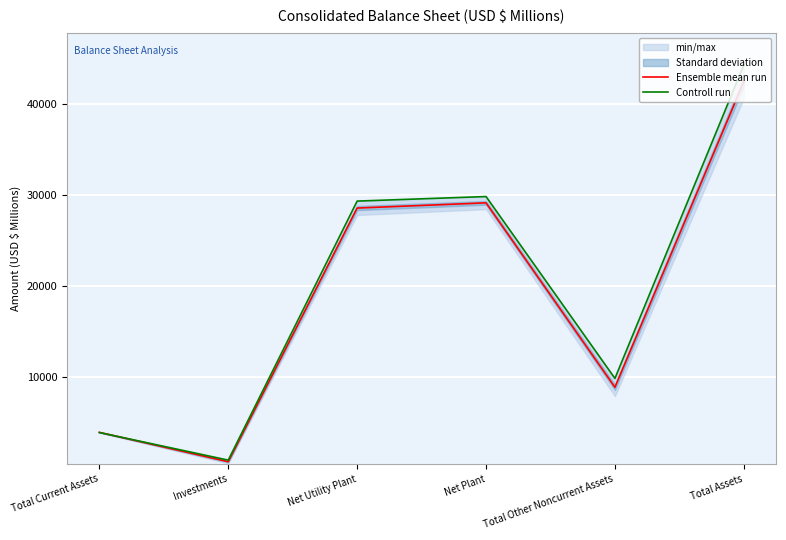

Reading left to right, list all the values displayed in this chart.

Ensemble mean run: 3872.5	638.5	28560.5	29131.5	8835.0	42477.5
Controll run: 3854.0	816.0	29326.0	29827.0	9811.0	44308.0